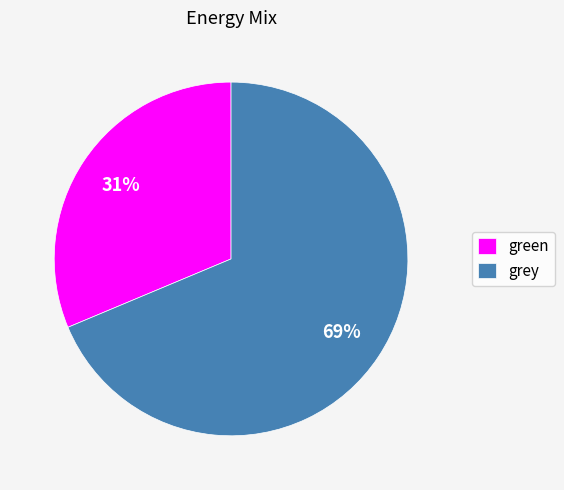

Is the sum of grey and green greater than half?

Yes